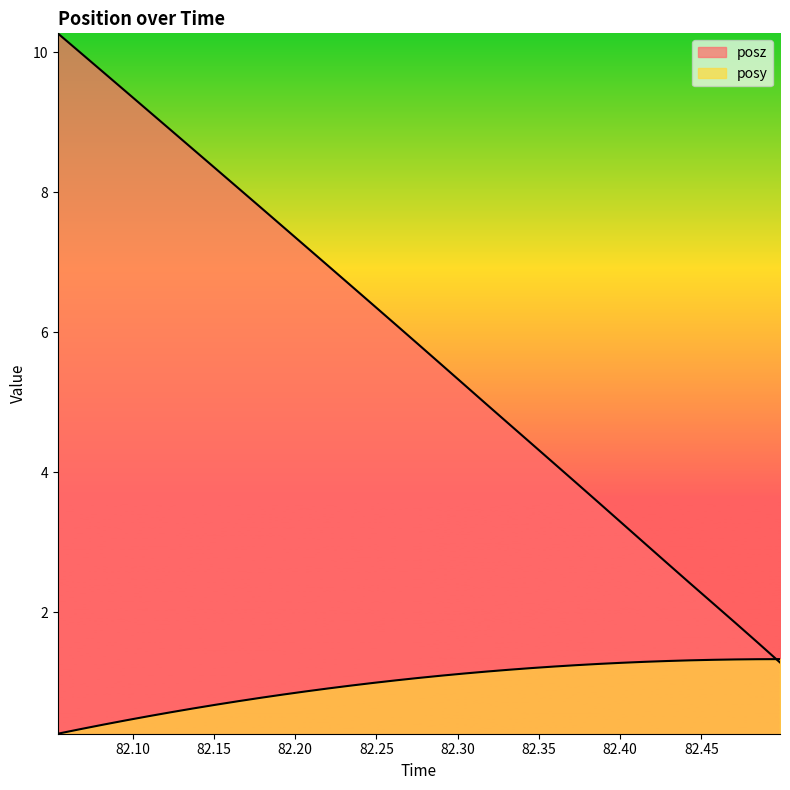

At how many categories does at least one series exceed 2?

30